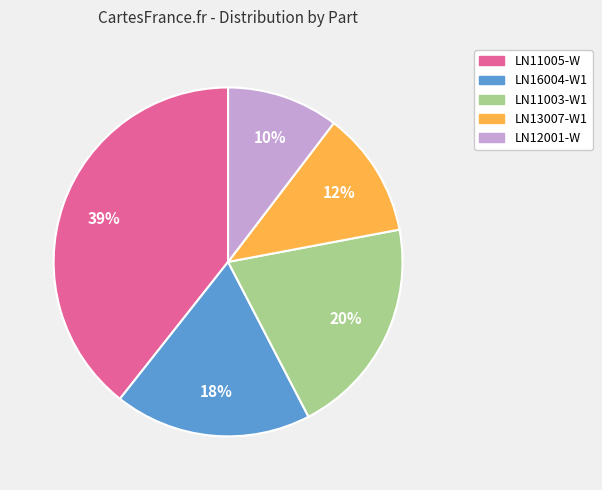

Which has a higher value, LN16004-W1 or LN11003-W1?

LN11003-W1